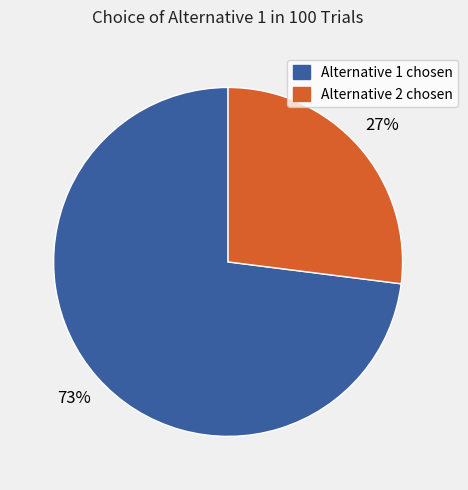

To the nearest percent, what is the average slice percentage?

50%